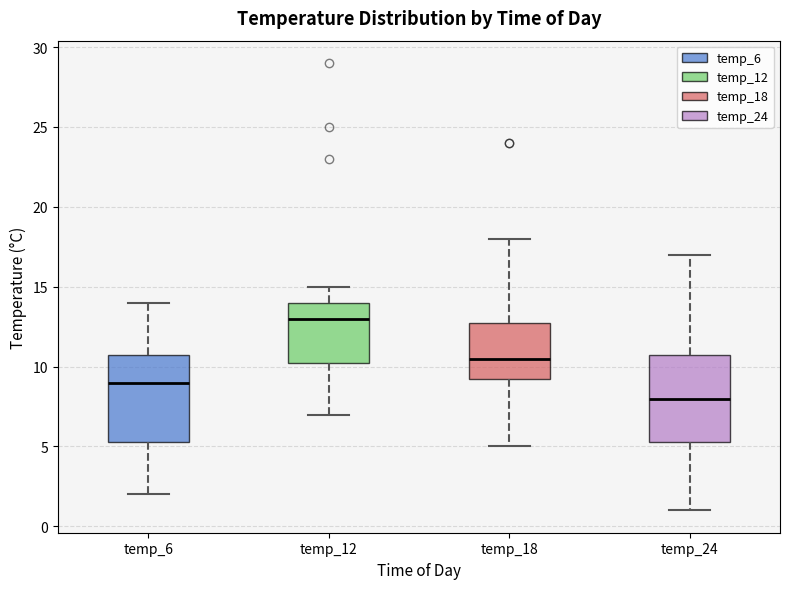

Reading left to right, read every box against the y-axis: the position of its median line, the range the box covers, and the ends of its whiskers. The values are not printed on the chart, so give them approximately, as read against the axis.

temp_6: median 9.0, box 5.5 to 11.0, whiskers 2.0 to 14.0
temp_12: median 13.0, box 10.5 to 14.0, whiskers 7.0 to 15.0
temp_18: median 10.5, box 9.5 to 13.0, whiskers 5.0 to 18.0
temp_24: median 8.0, box 5.5 to 11.0, whiskers 1.0 to 17.0